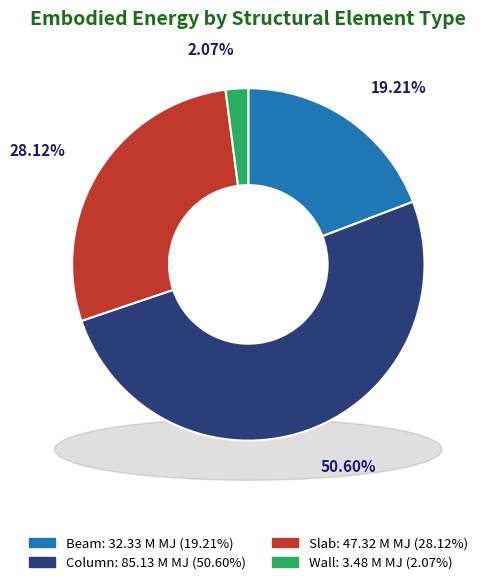

What percentage is NOT represented by Wall?

97.9%